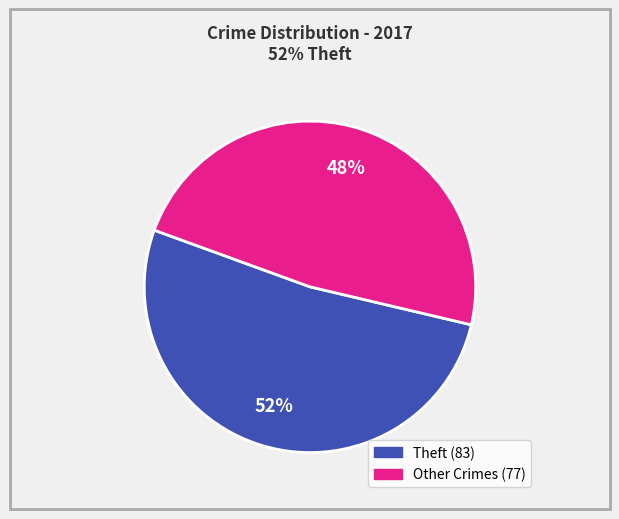

To the nearest percent, what is the difference between the largest and smallest slice percentages?

4%